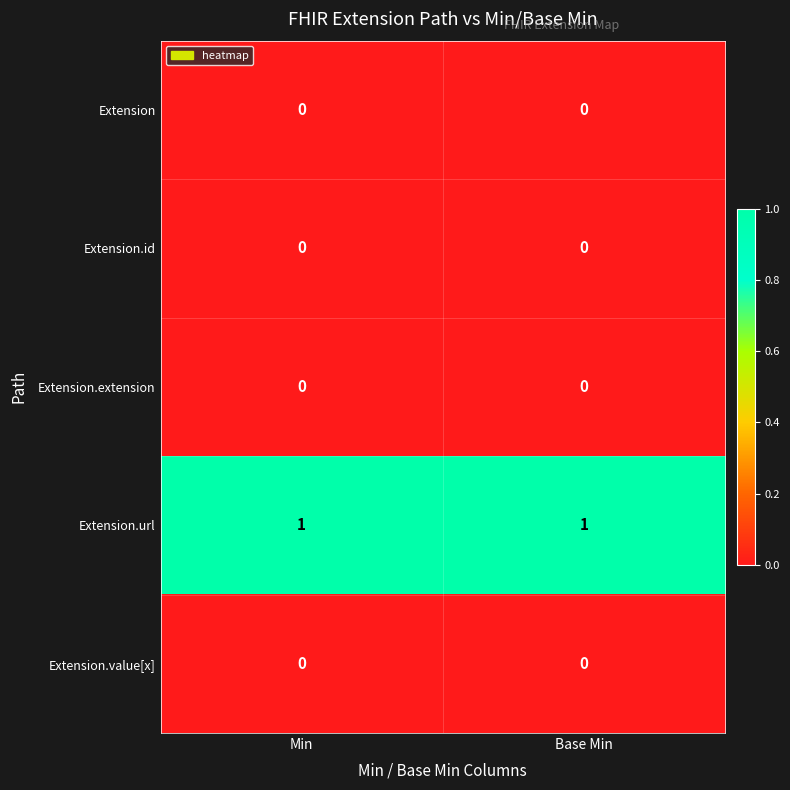

The value of Extension.url at Min is 1. True or false?

True